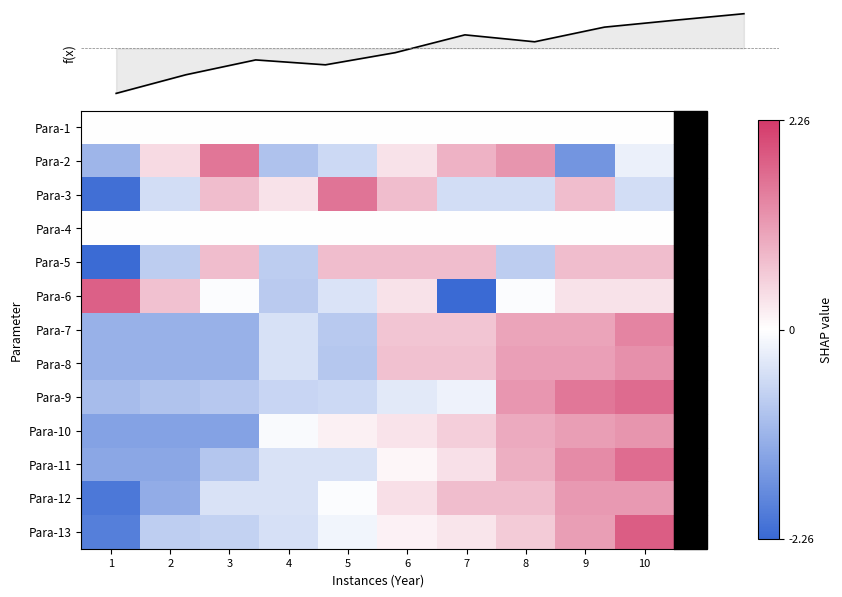

List the series in order of their peak value, lowest first.

Para-1, Para-4, Para-5, Para-12, Para-10, Para-8, Para-7, Para-2, Para-3, Para-11, Para-9, Para-6, Para-13